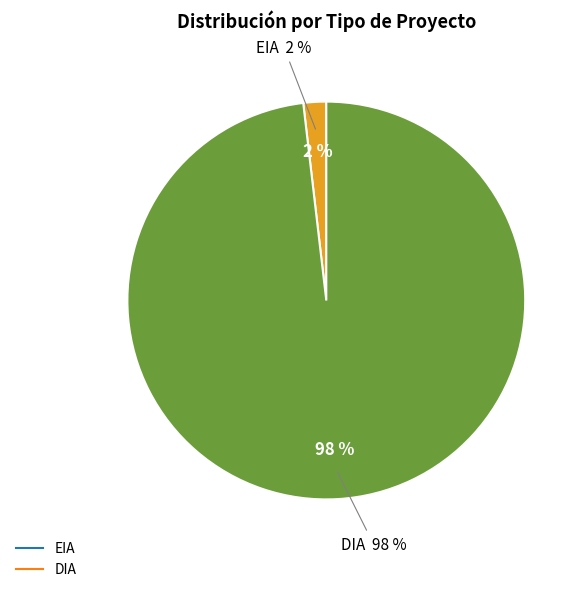

True or false: DIA accounts for 98% of the total.

True